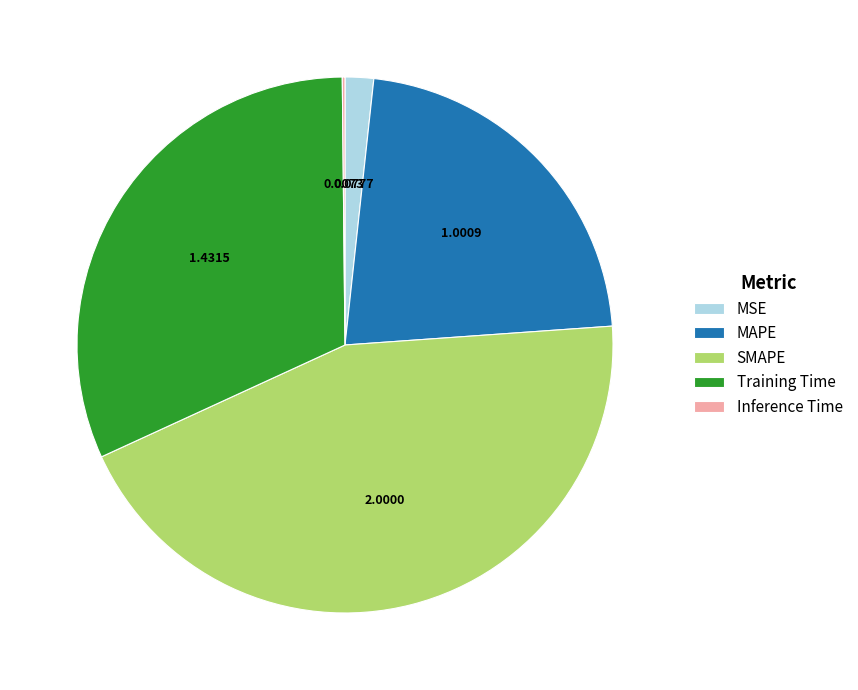

Is there any slice that represents more than half of the pie?

No